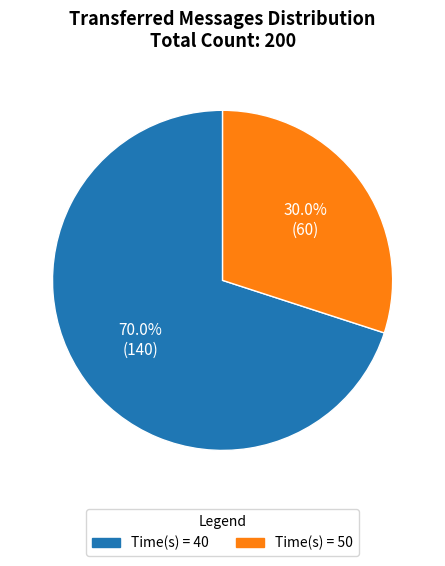

How much of the chart is everything except Time(s) = 50?

70.0%